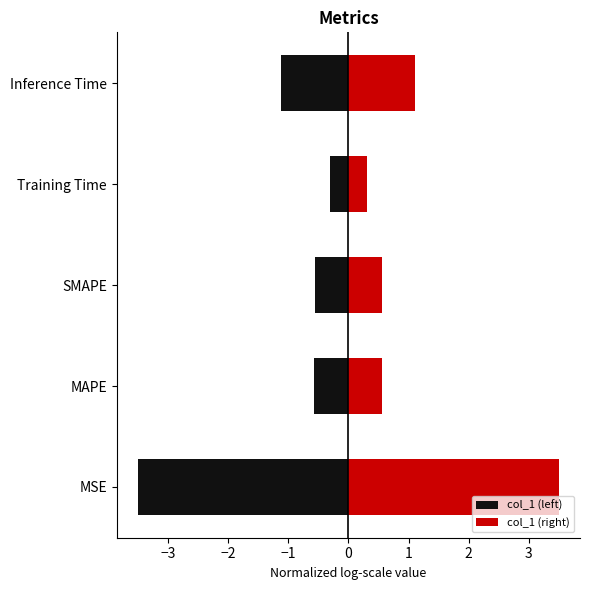

How many groups of bars are there?

5